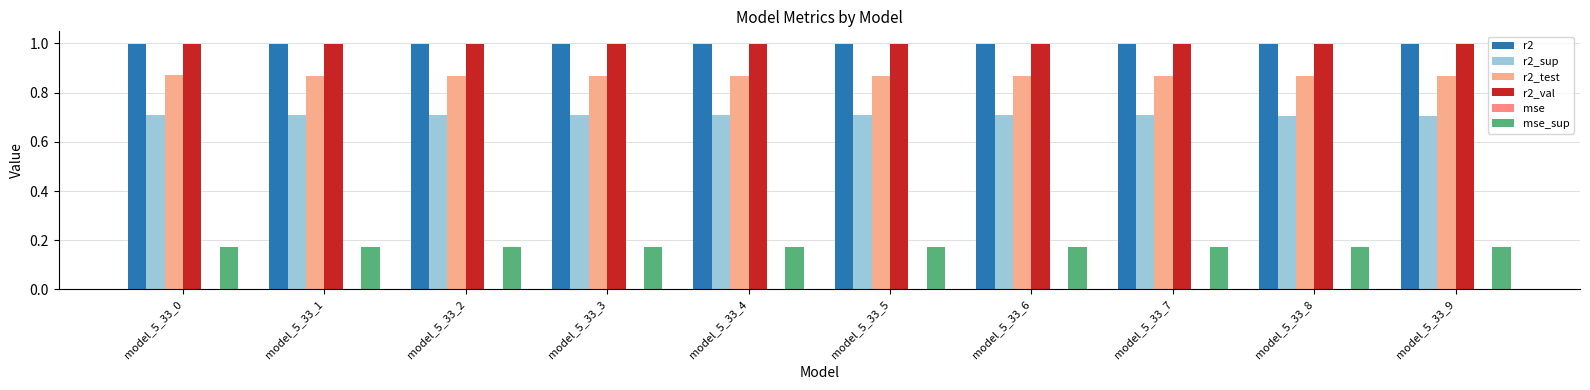

List the labels in order of mse value, smallest first.

model_5_33_9, model_5_33_8, model_5_33_7, model_5_33_6, model_5_33_5, model_5_33_4, model_5_33_3, model_5_33_2, model_5_33_1, model_5_33_0